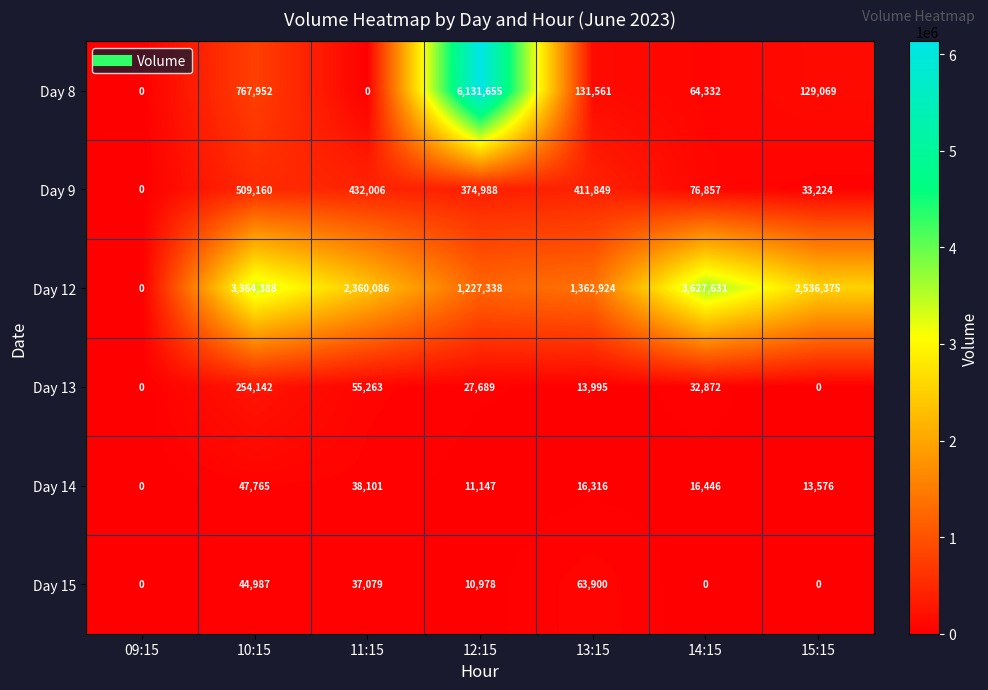

Which series has the widest spread of values?

Day 8